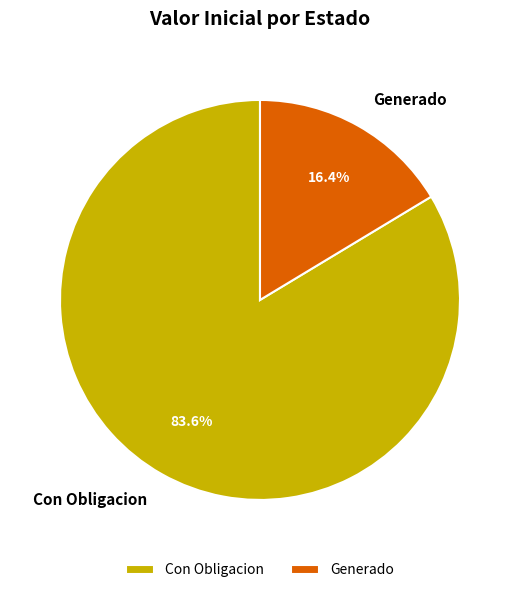

What percentage is NOT represented by Con Obligacion?

16.4%